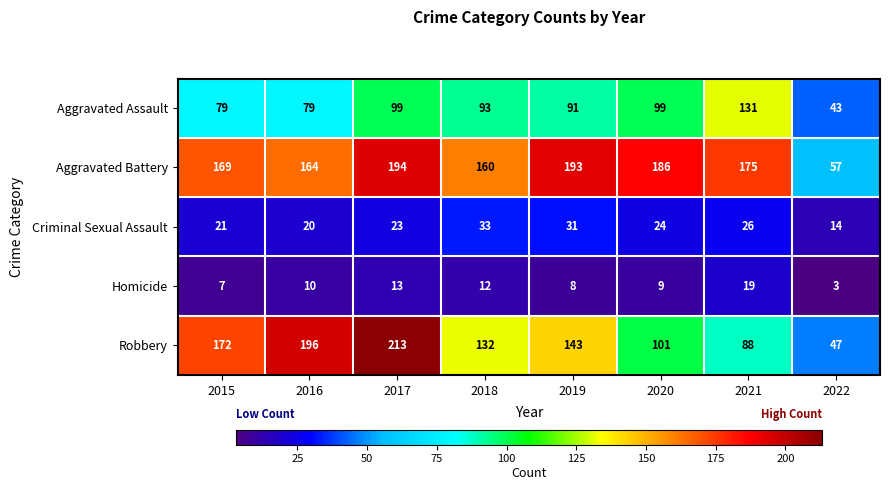

How many data points does each series have?

8